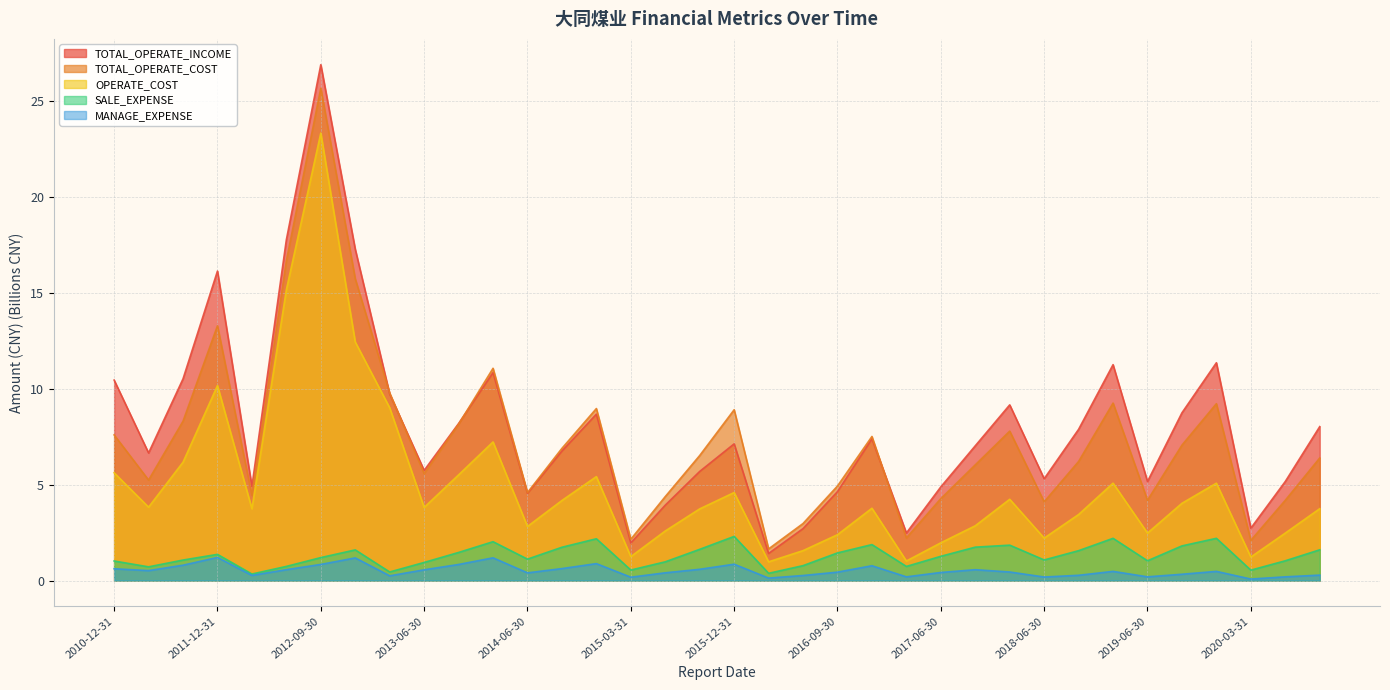

At how many categories does at least one series exceed 9?

11